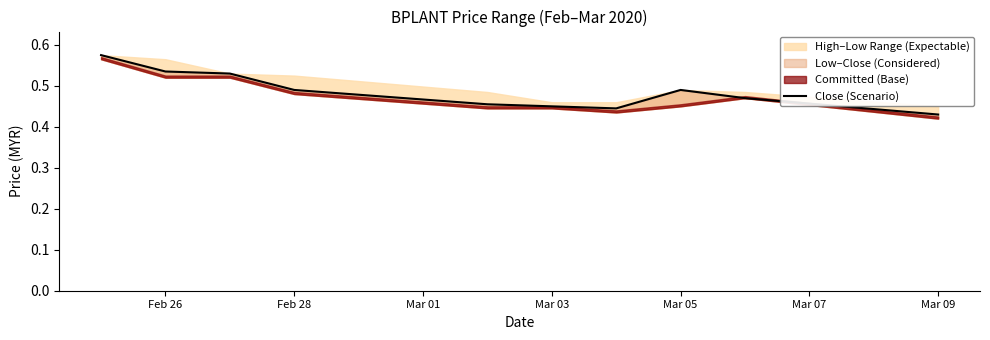

True or false: the data has more than 2 interior local peaks.

False